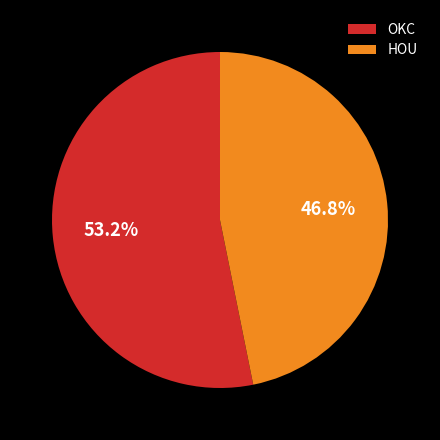

Which category accounts for the majority?

OKC